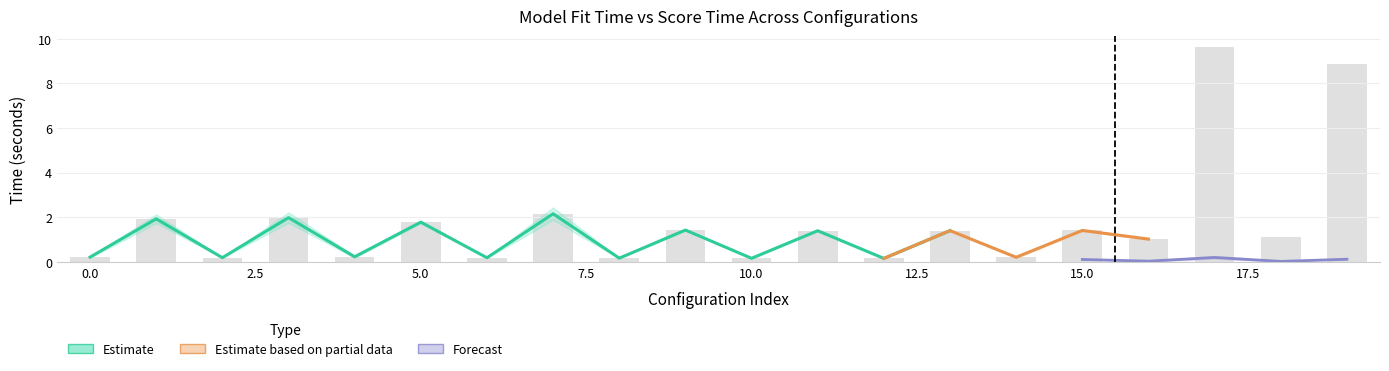

Which has a higher value, 12 or 18?

18